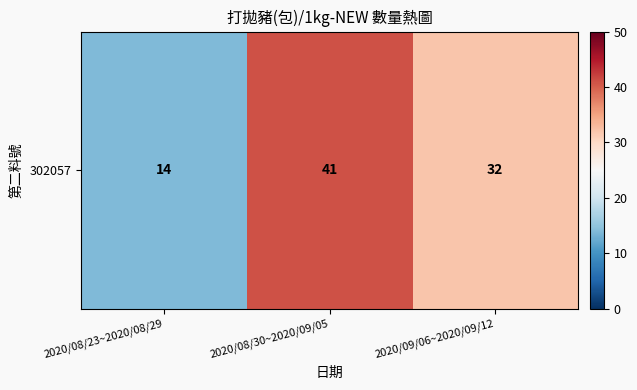

Which category has the highest value across all series?

2020/08/30~2020/09/05